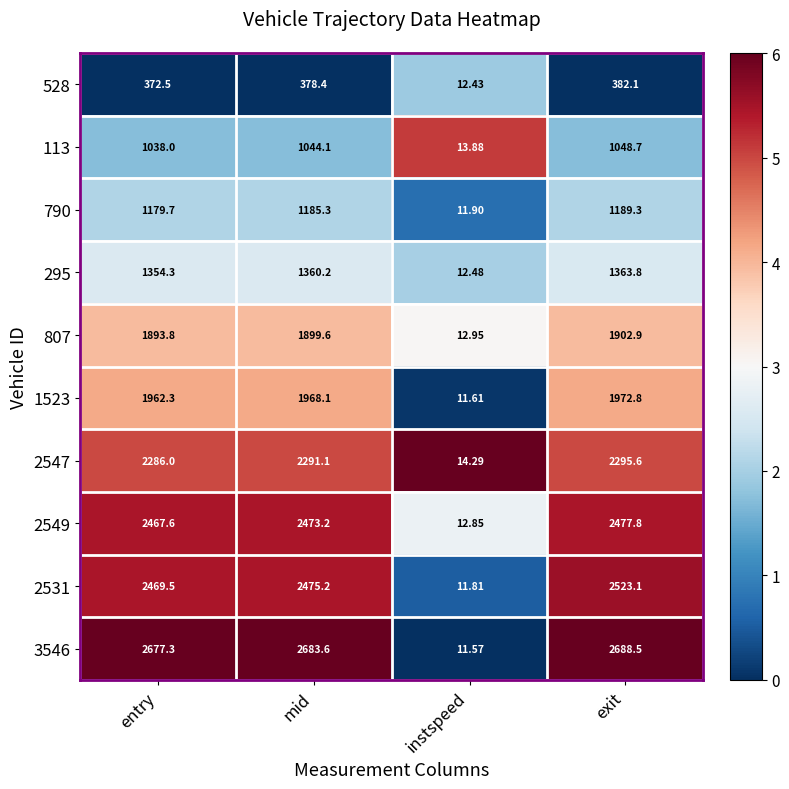

Which label corresponds to the smallest value in the chart?

instspeed